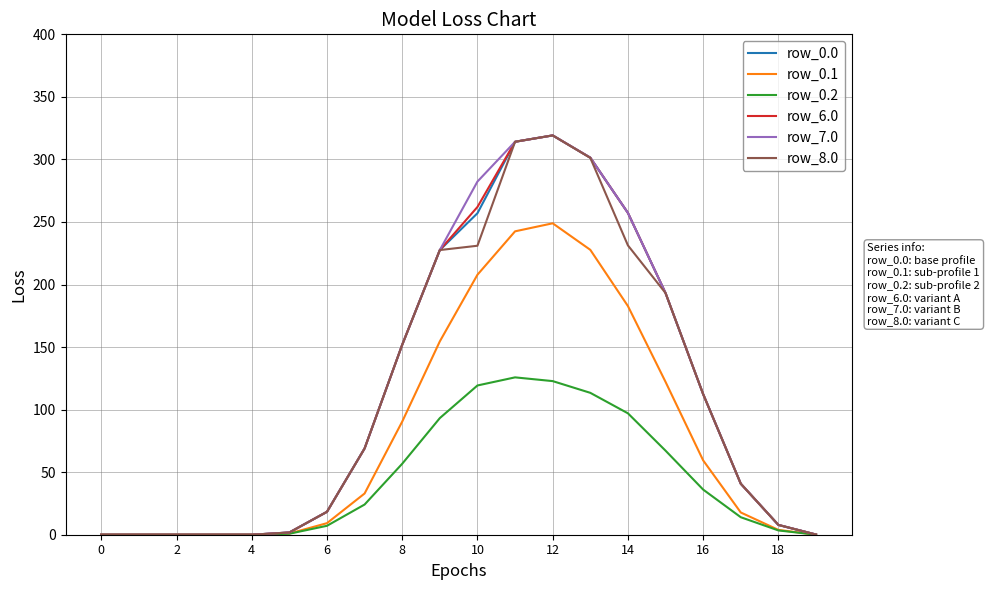

What is the label of the 2nd point from the left?

2